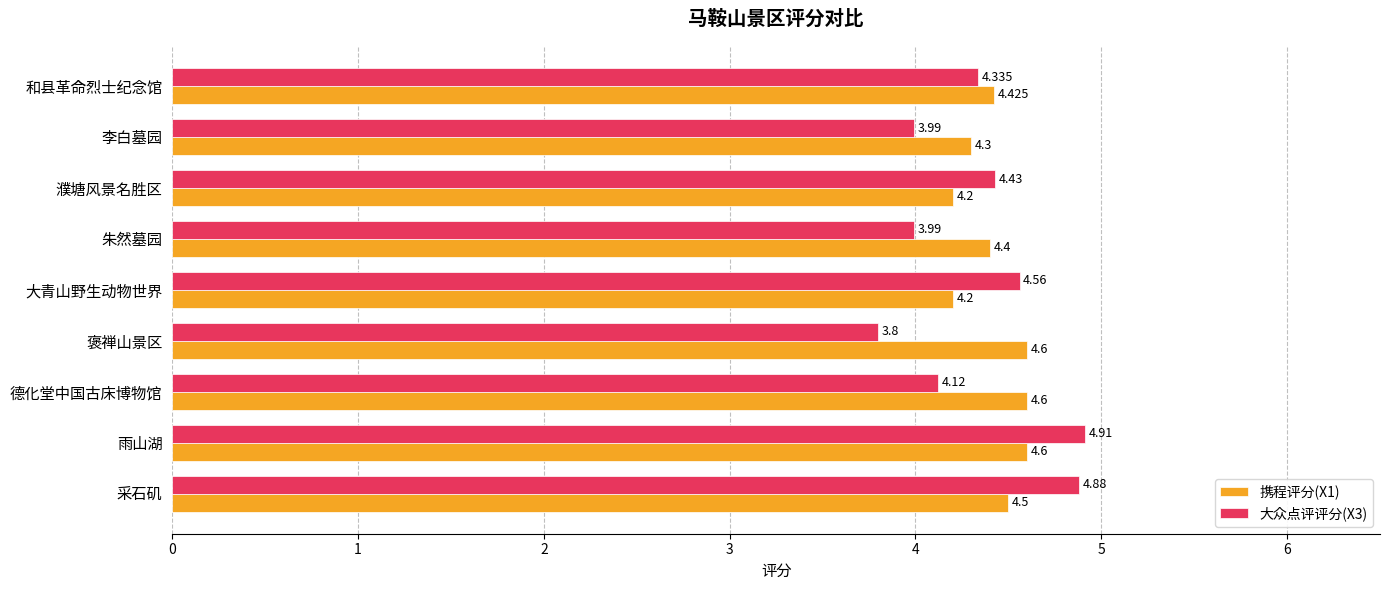

At which category does the chart reach its peak across all series?

雨山湖